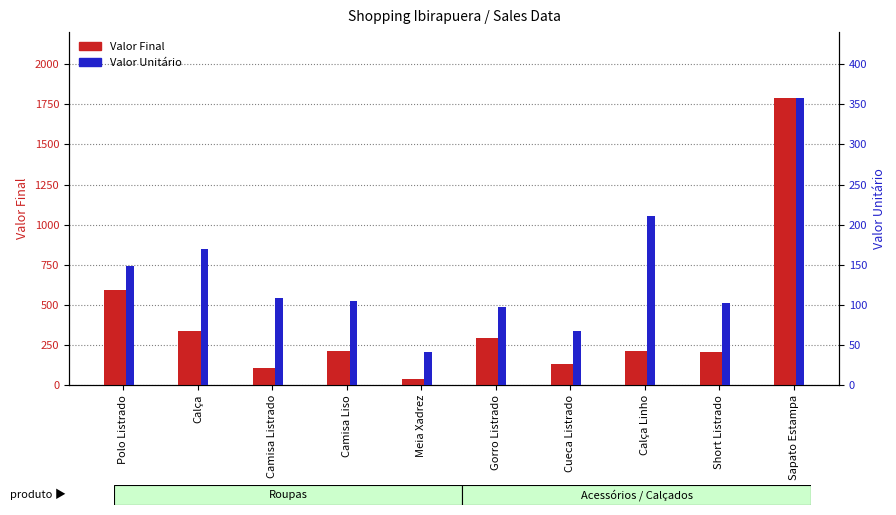

Reading left to right, transcribe all the data shown in this chart.

Valor Final: 596	340	108	210	41	291	134	211	204	1790
Valor Unitário: 149	170	108	105	41	97	67	211	102	358